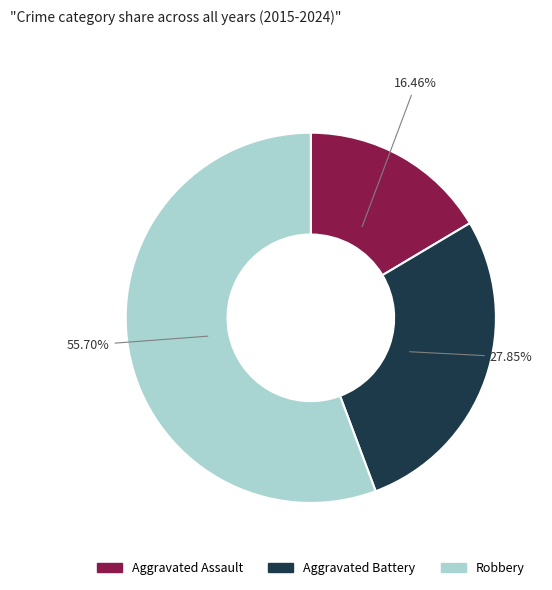

Is there any slice that represents more than half of the pie?

Yes